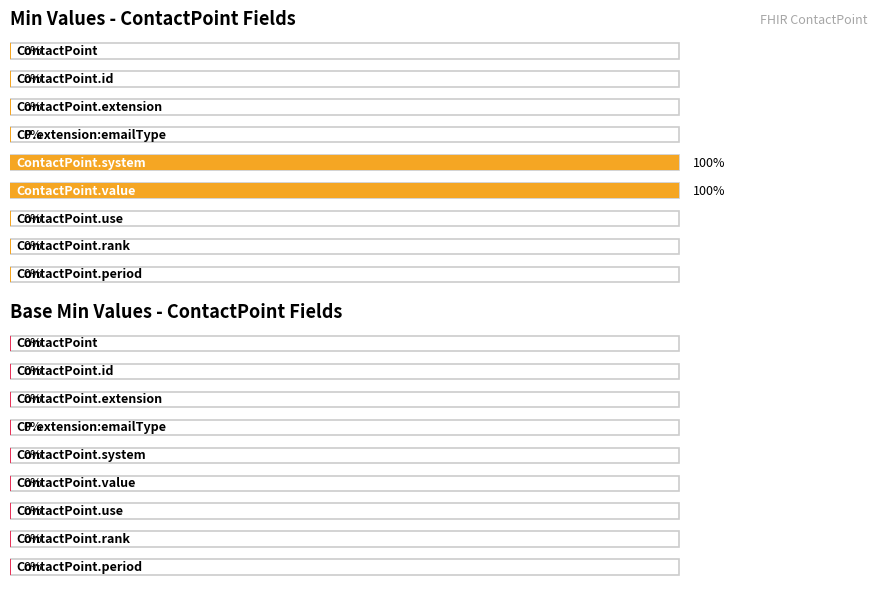

What are all the series names shown in the legend?

Min, Base Min